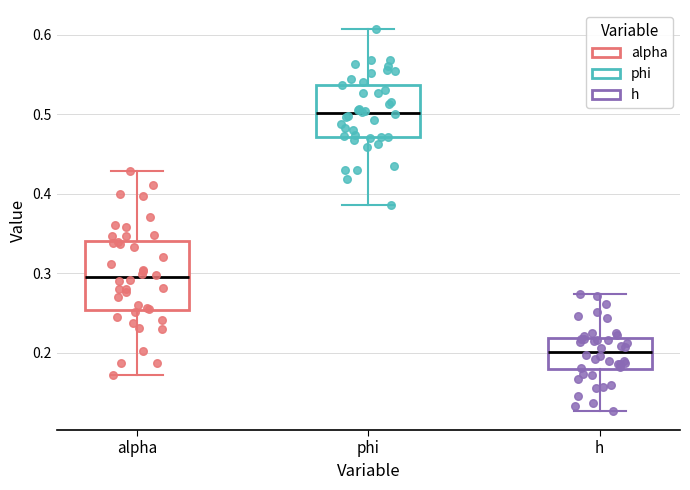

Where does the upper whisker of the box for phi end on the y-axis? The values are not printed on the chart, so give them approximately, as read against the axis.

0.61